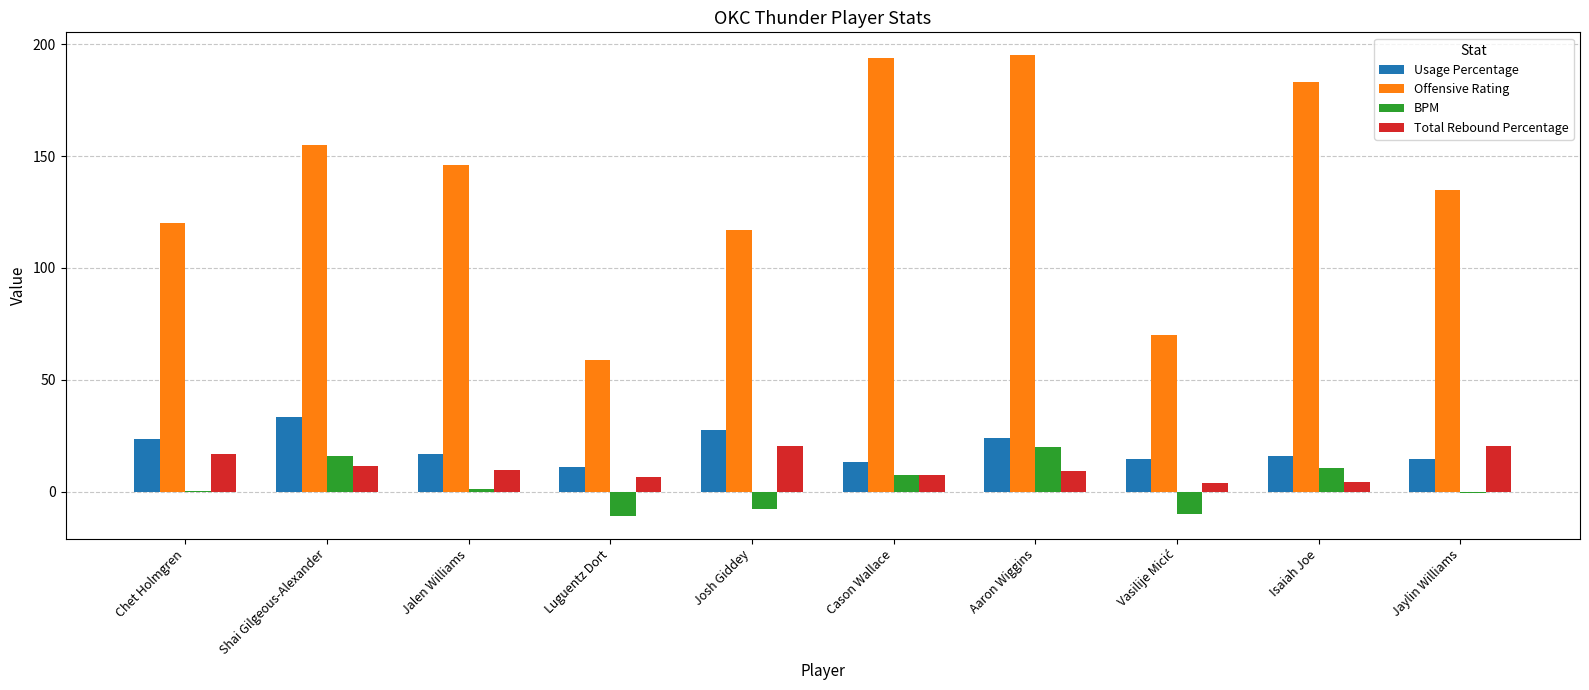

Between Luguentz Dort and Isaiah Joe, which series saw the biggest shift?

Offensive Rating